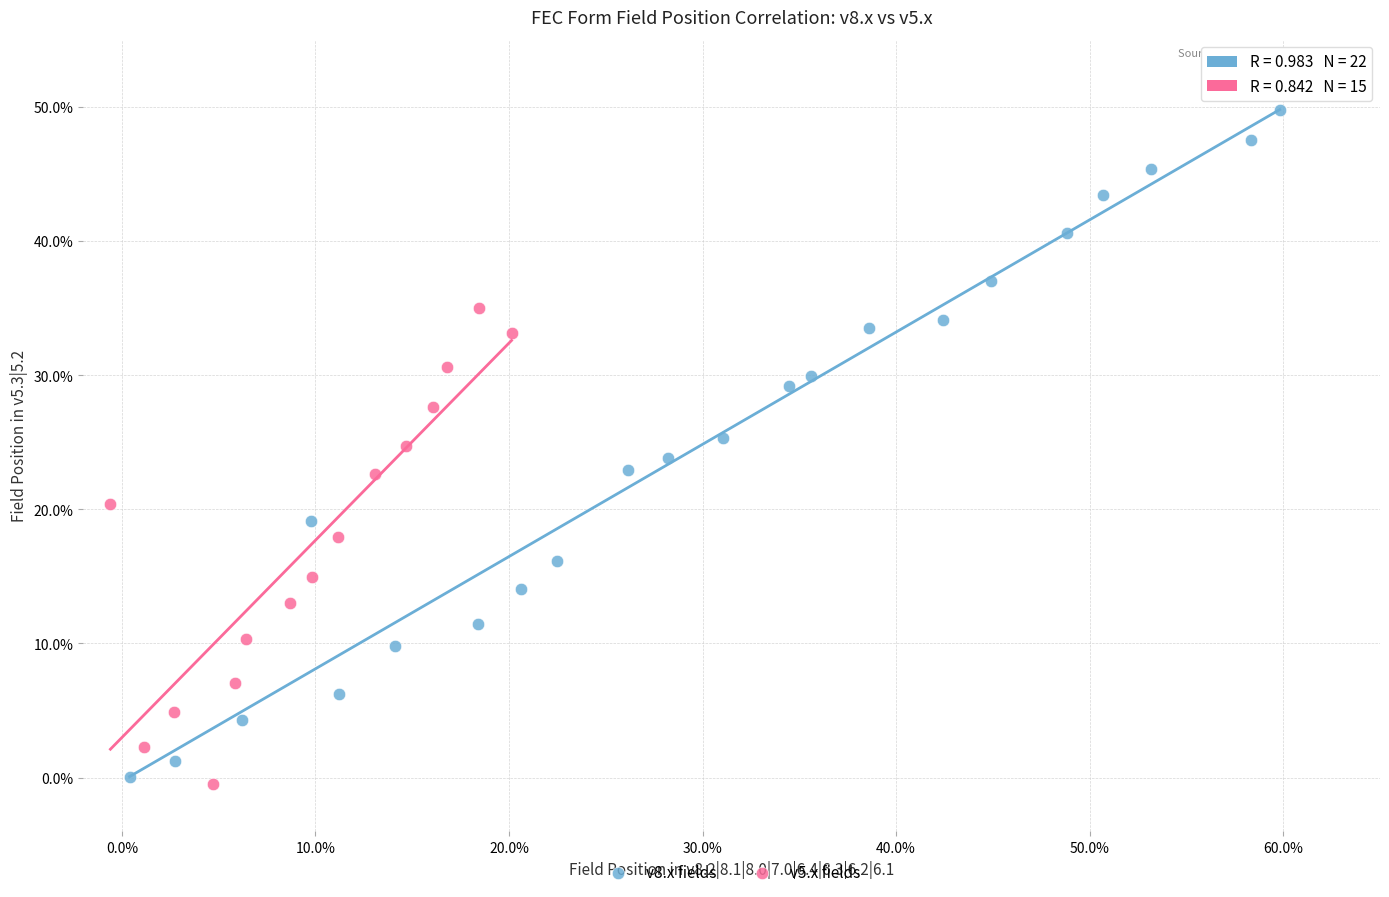

Which series has the largest Y range (max minus min)?

v8.x fields